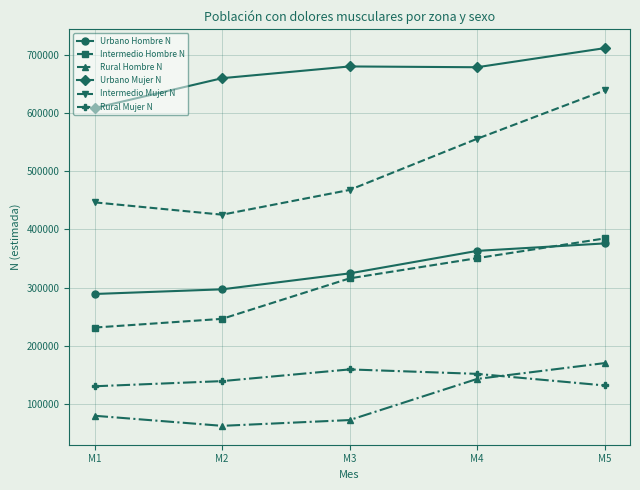

At how many categories does at least one series exceed 708567?

1